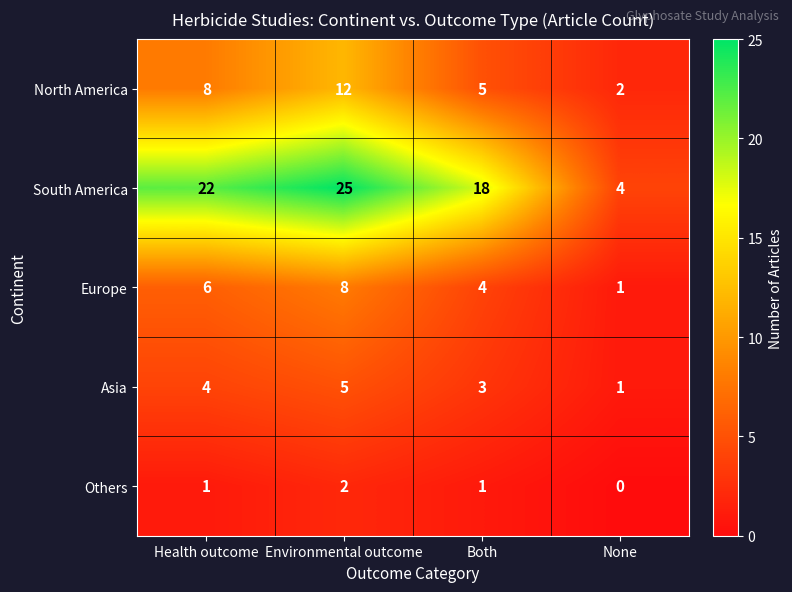

At which label is Asia closest to 3?

Both